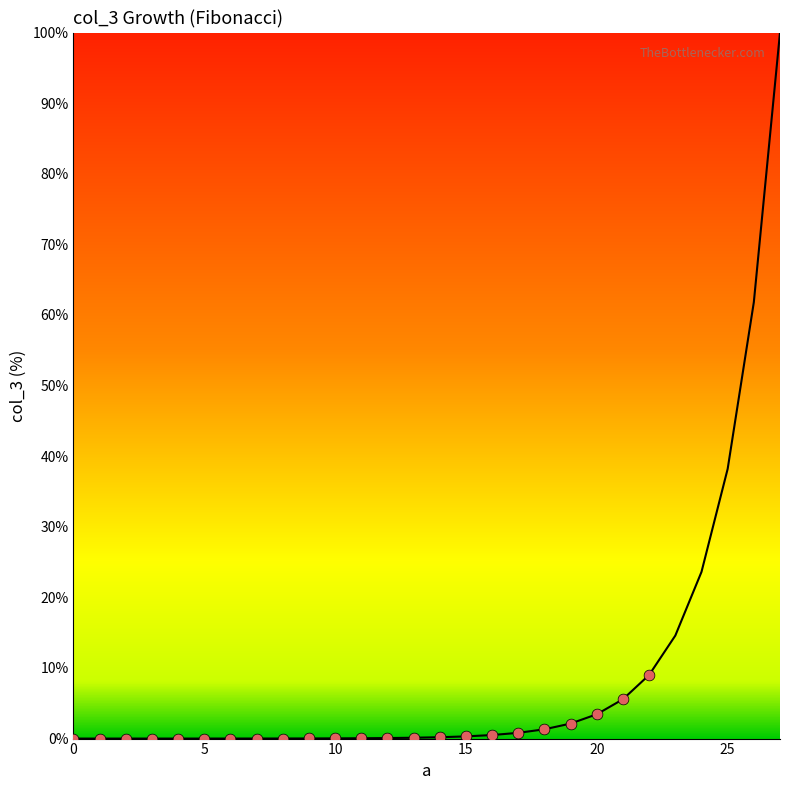

What is the greatest value displayed?

100.0